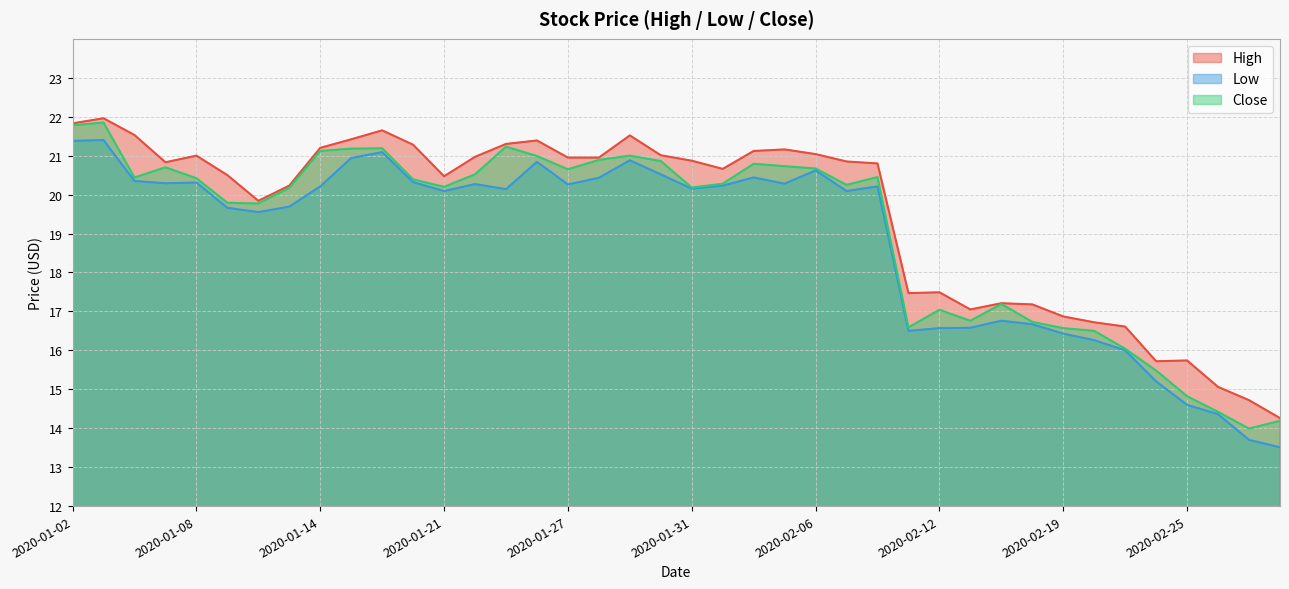

What is the label of the 26th point from the right?

2020-01-23